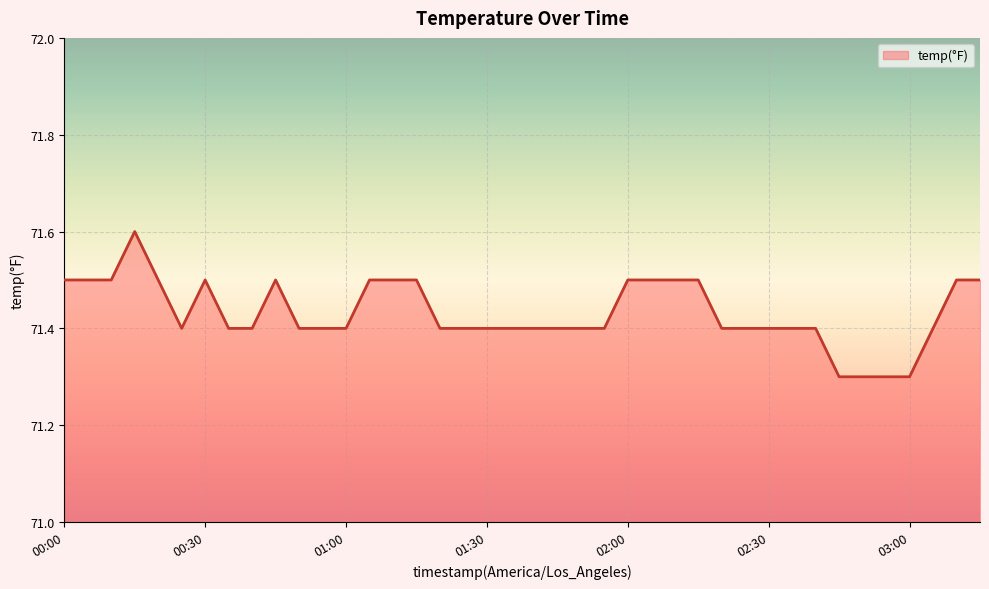

What is the smallest value displayed?

71.3